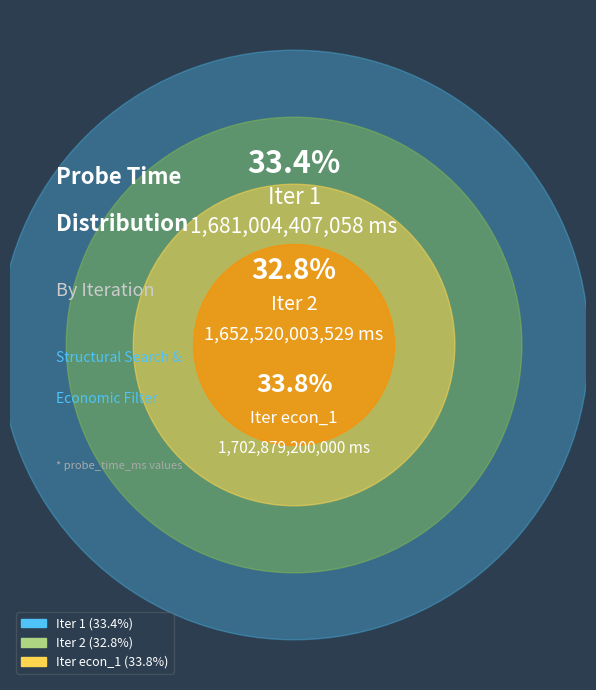

Is it true that 2 is 33% of the pie?

True